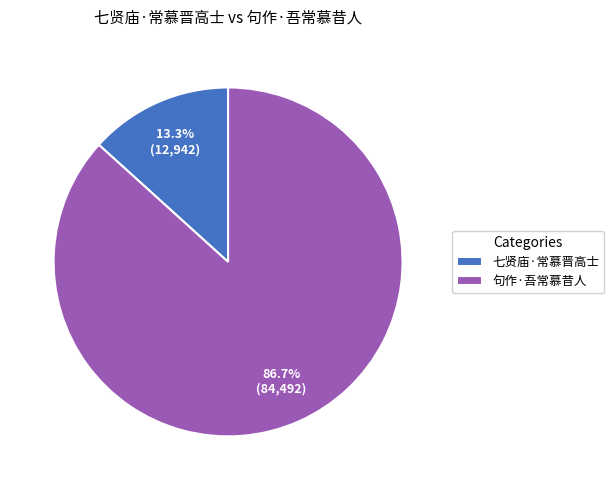

How many segments does this pie chart have?

2